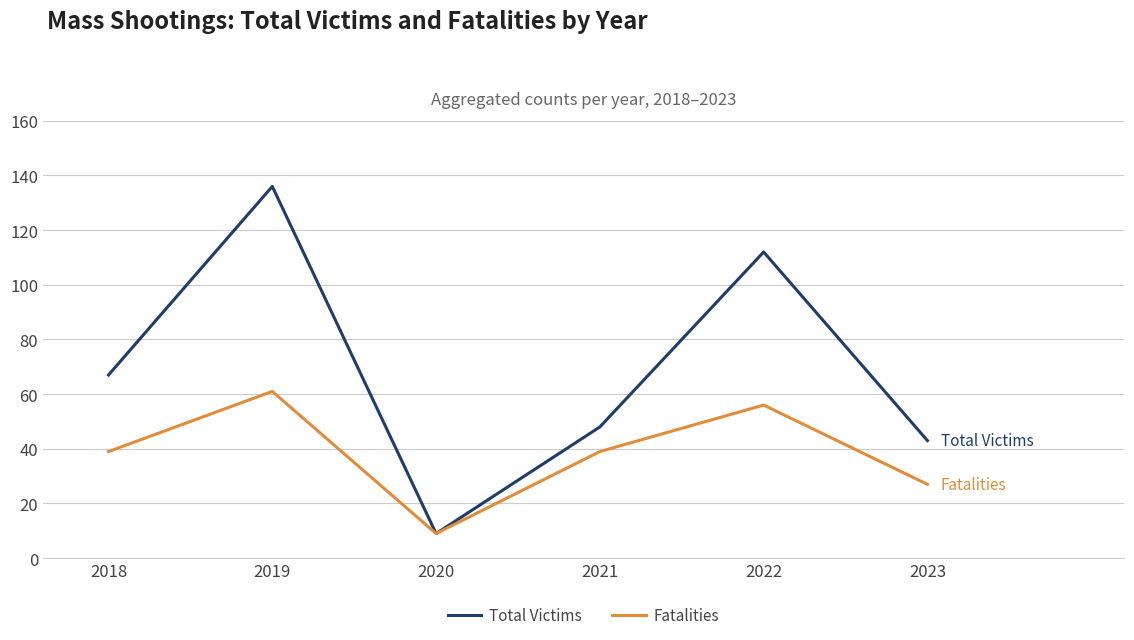

In Fatalities, how many points are lower than both neighbors (excluding endpoints)?

1